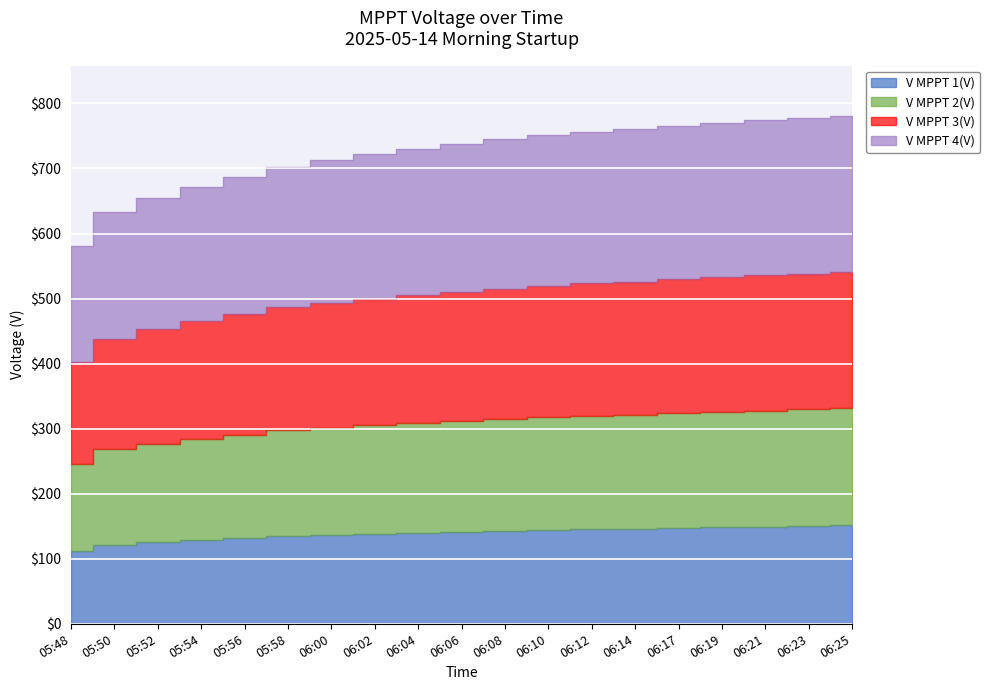

The V MPPT 4(V) series shows 165.1 at 06:10. True or false?

False